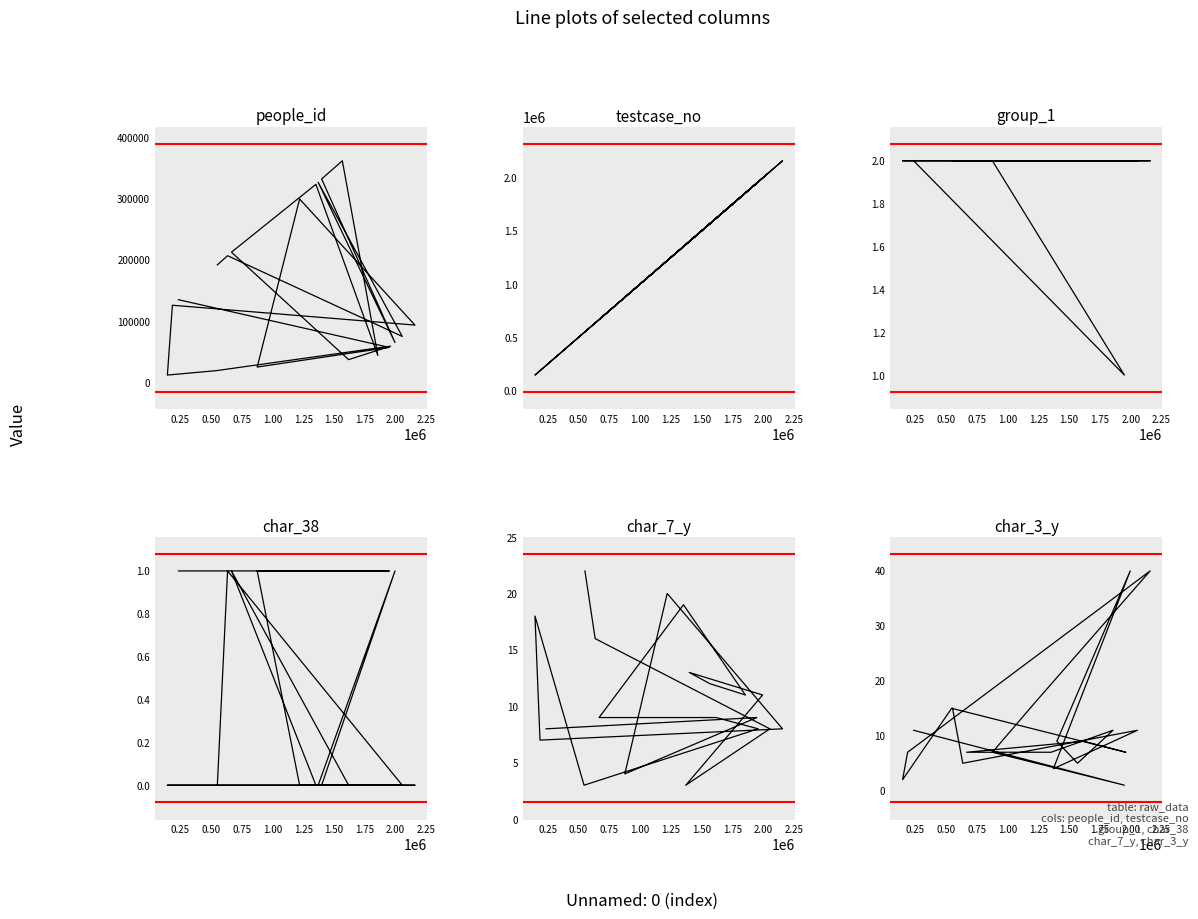

True or false: char_3_y and people_id cross at least once.

False